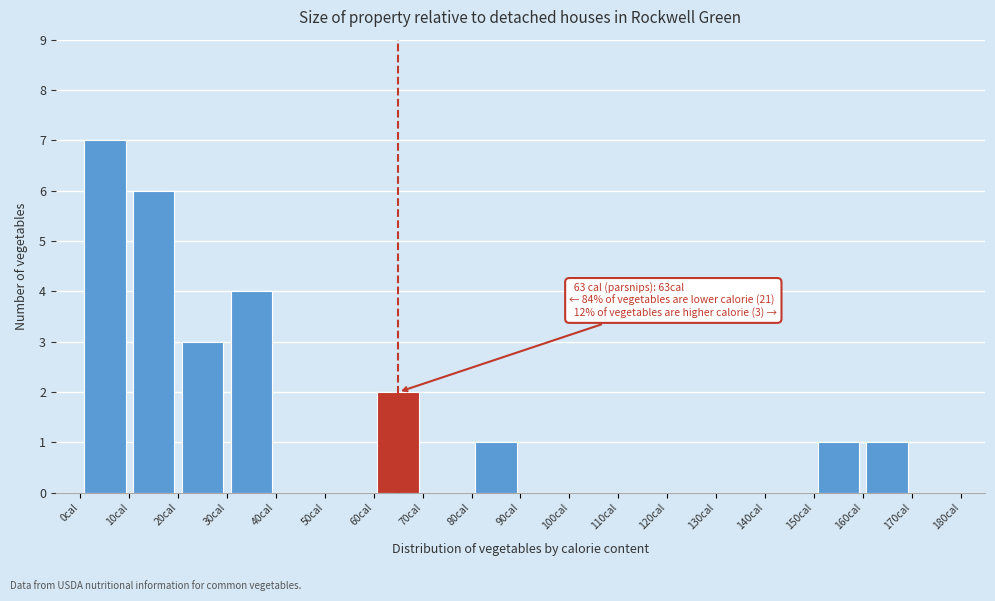

Over which range of the x-axis is the bar tallest?

0 to 10